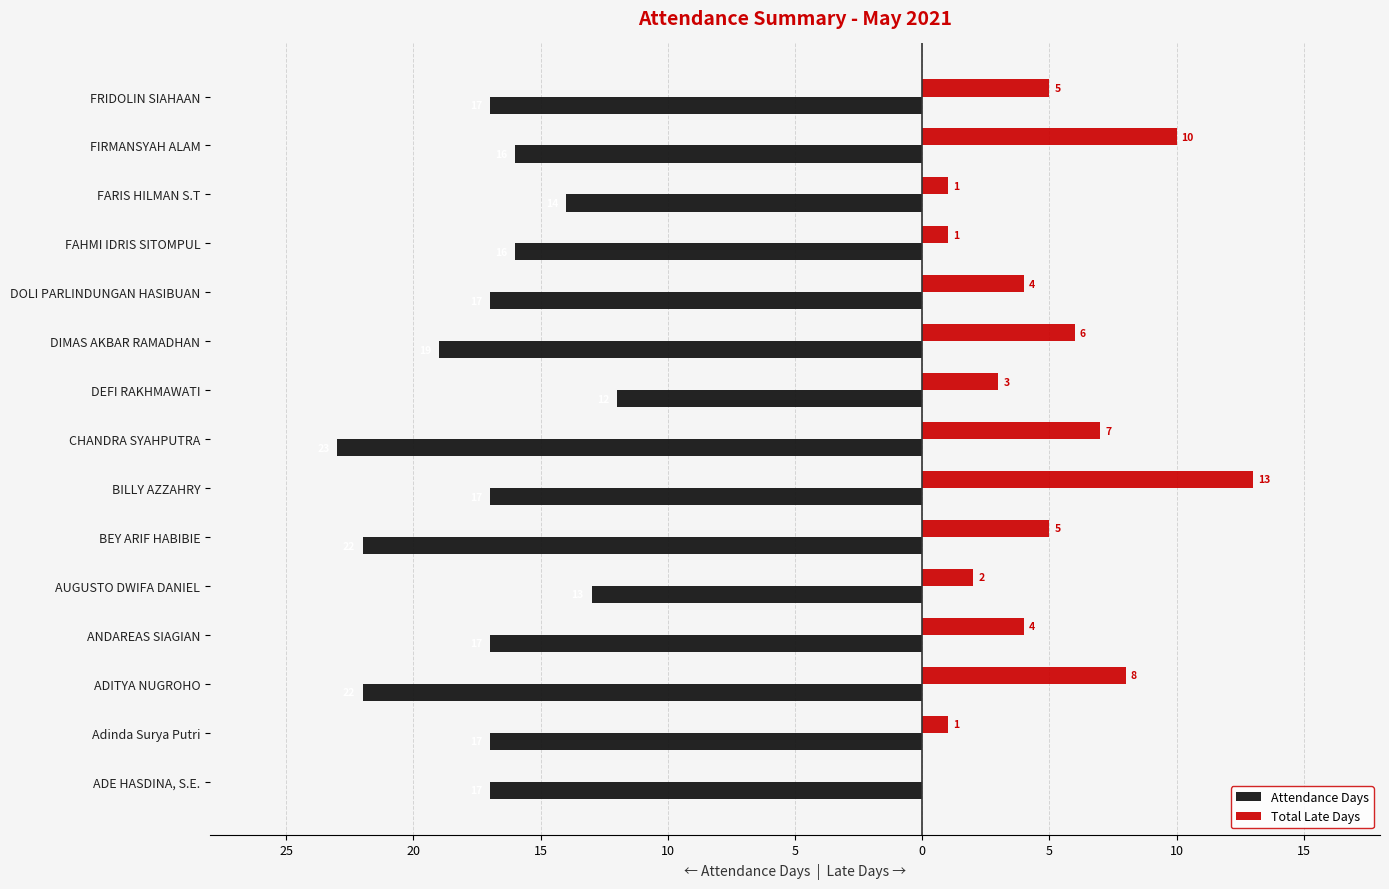

Reading right to left, list all the values displayed in this chart.

Attendance Days: -17	-16	-14	-16	-17	-19	-12	-23	-17	-22	-13	-17	-22	-17	-17
Total Late Days: 5	10	1	1	4	6	3	7	13	5	2	4	8	1	0